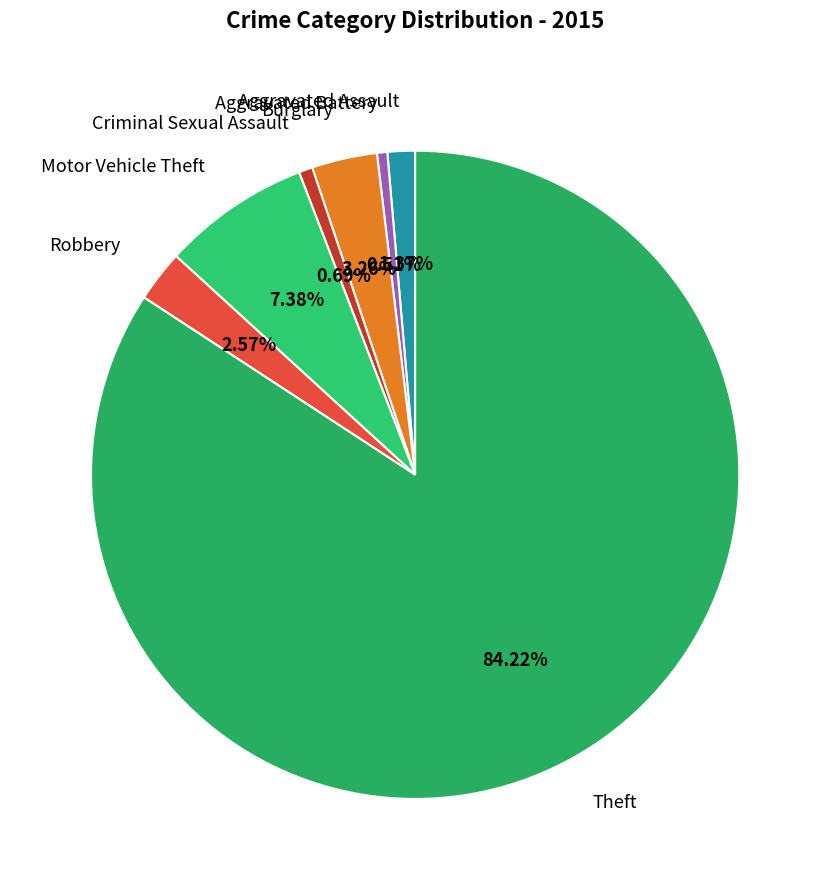

What percentage is the Burglary slice, to the nearest percent?

3%